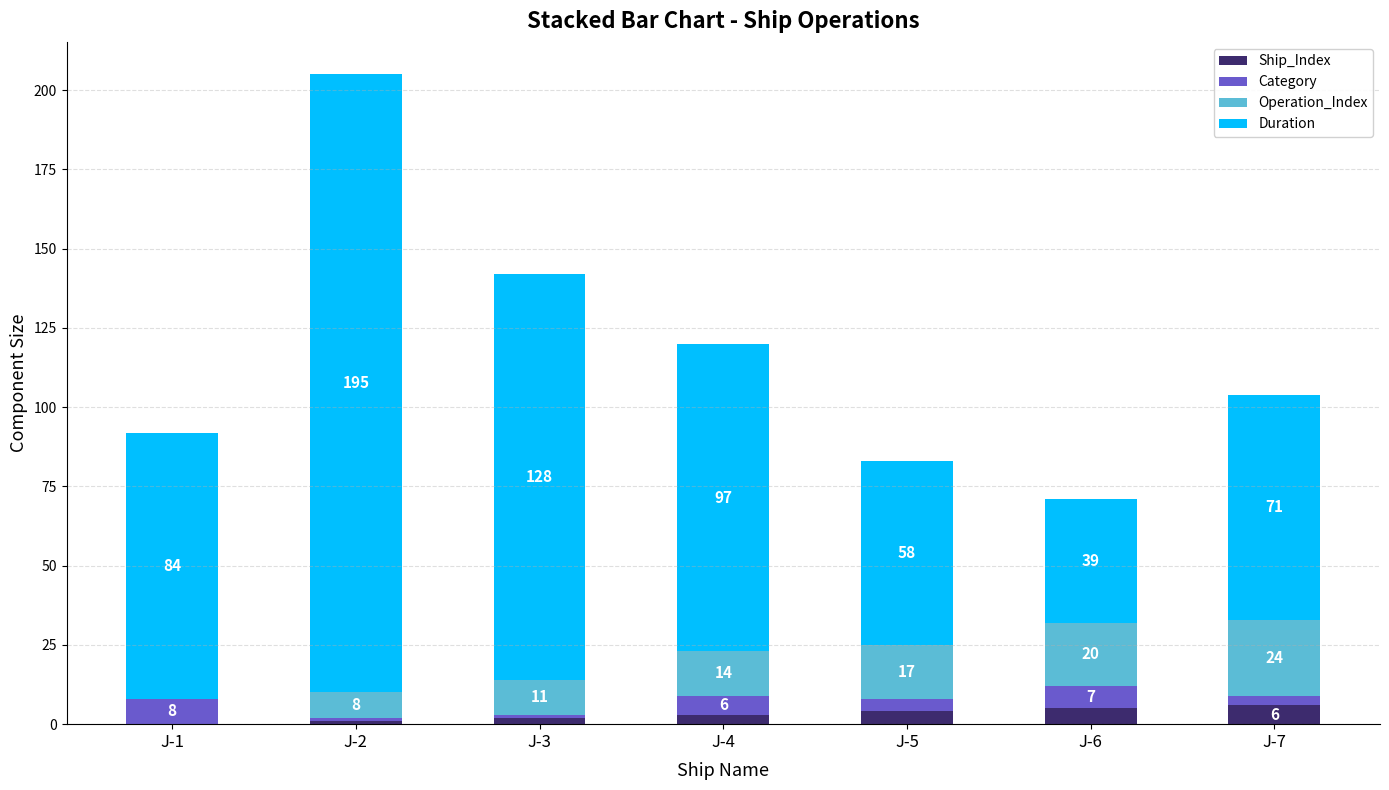

At which label is Ship_Index closest to 3?

J-4